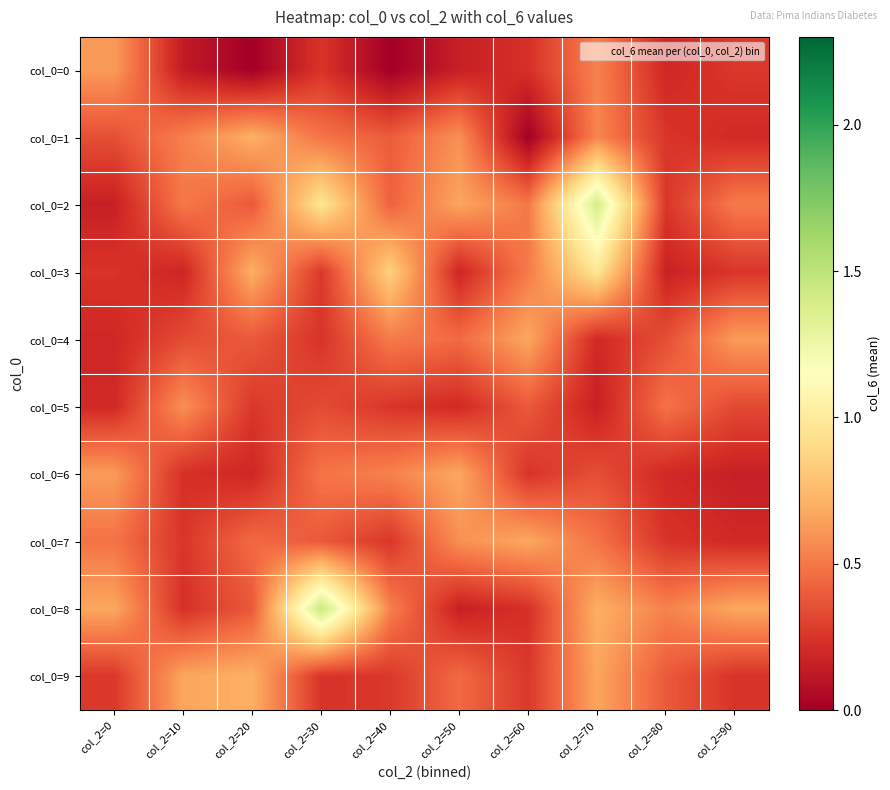

What is the maximum value shown in the chart?

1.4